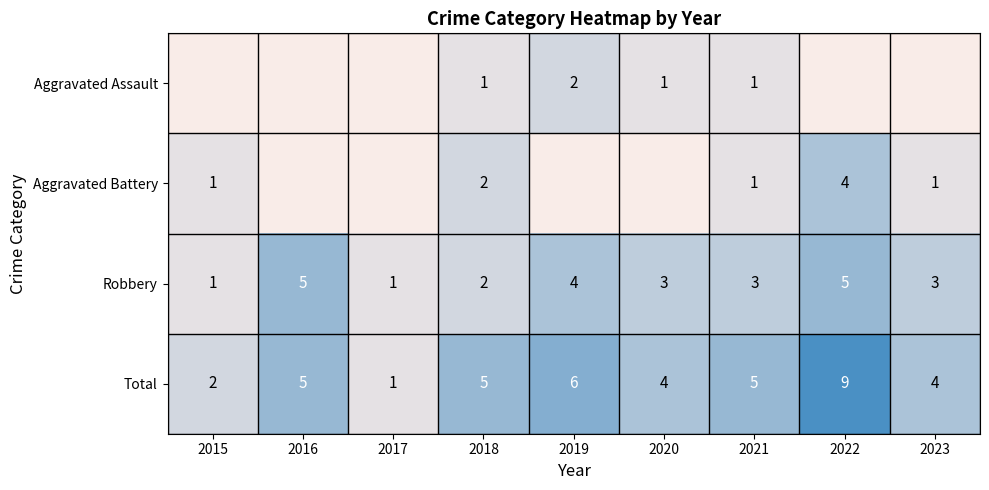

Which has a higher value, 2020 or 2018?

2020